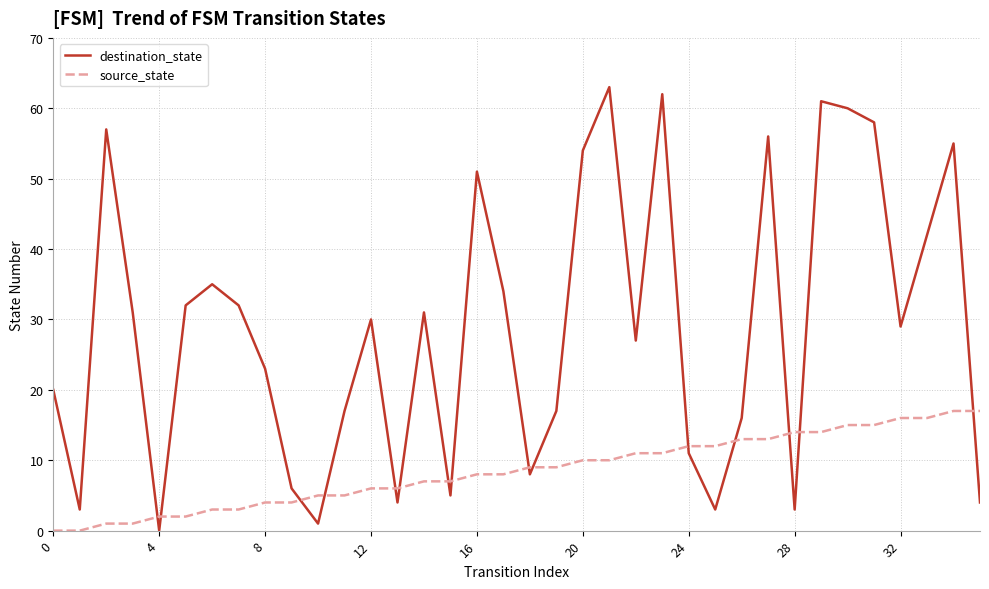

Which series has the widest spread of values?

destination_state